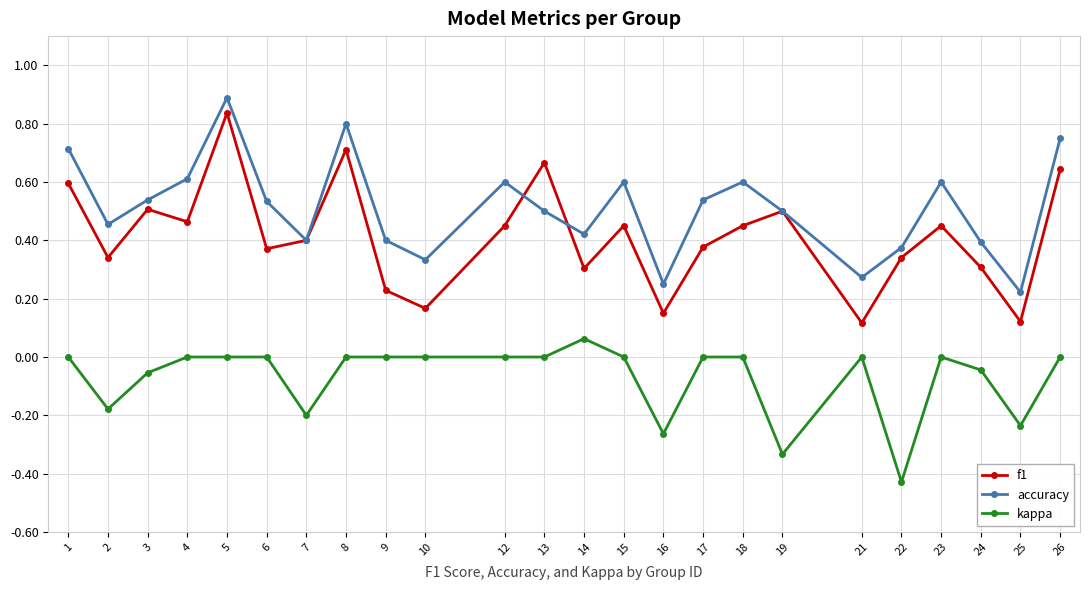

Which category has the highest value in the accuracy series?

5